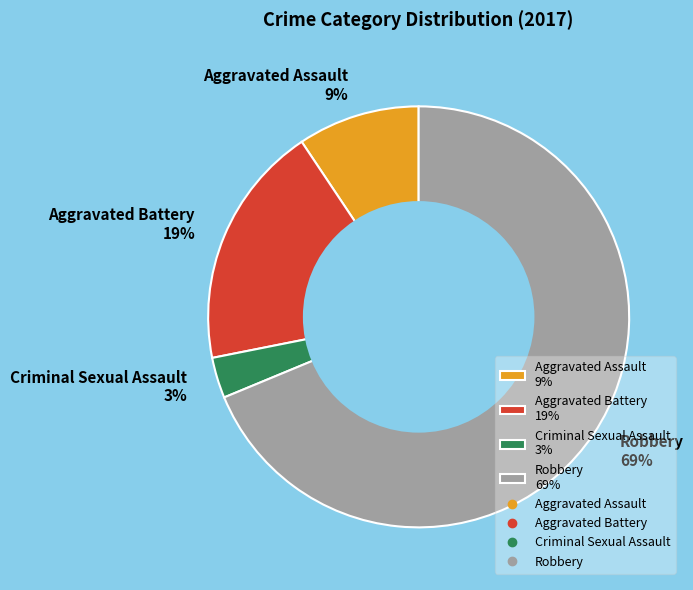

Which slice represents more than half of the pie?

Robbery